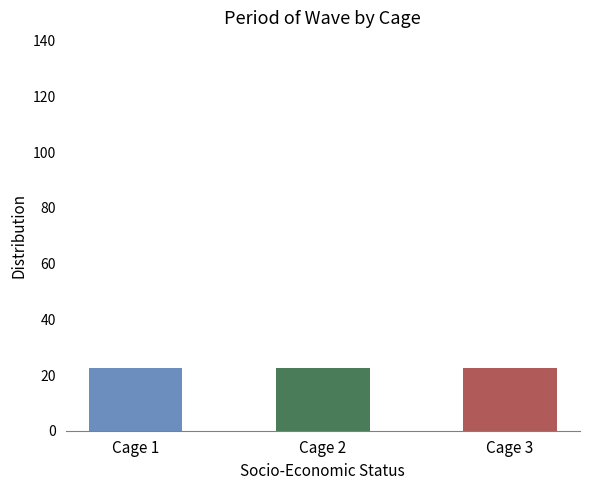

What is the sum of all Cage 3 values?

22.5